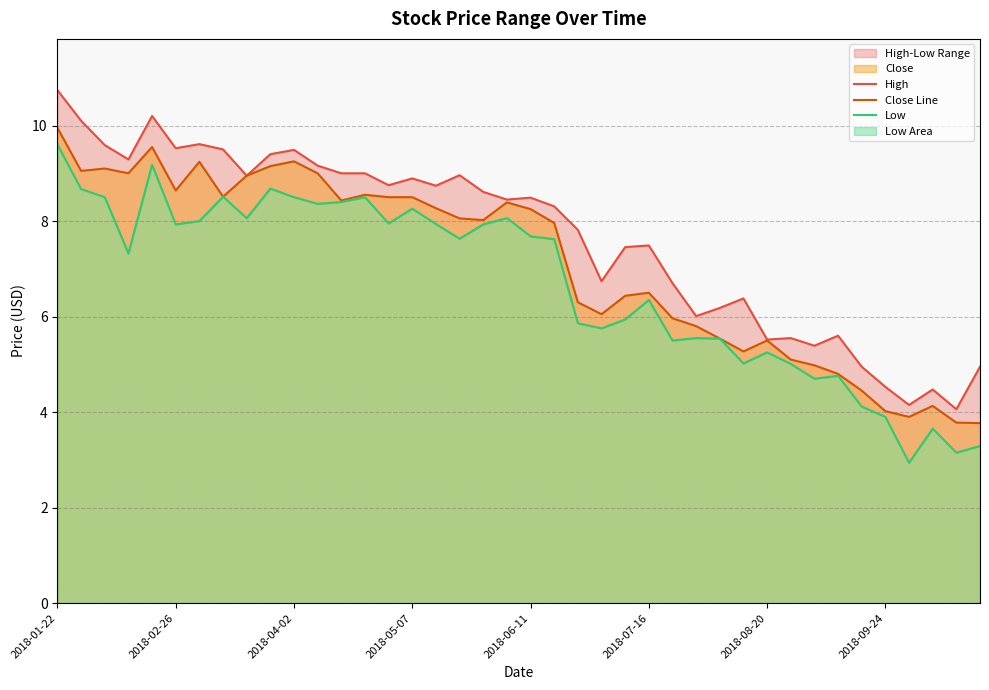

Is it true that Close Line equals 9.9 at 2018-01-22?

True